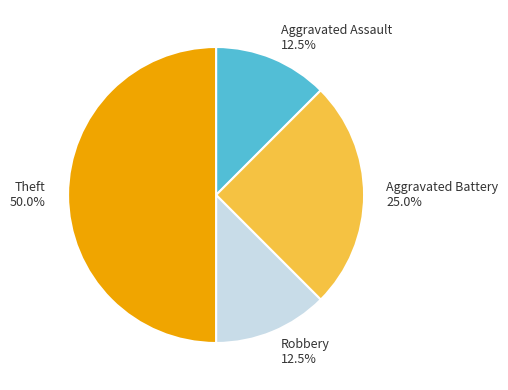

Combined, what portion of the pie is Robbery 12.5% and Aggravated Assault 12.5%?

25.0%